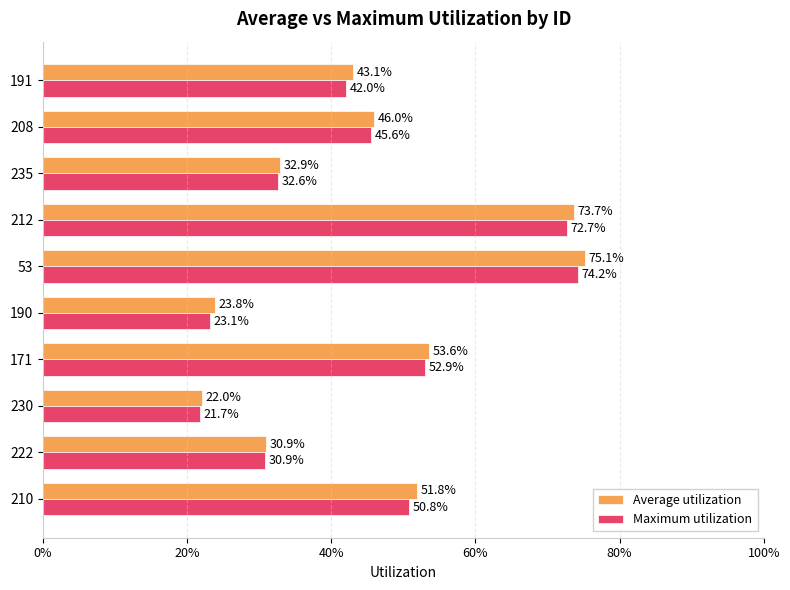

Reading left to right, what are all the values shown in this chart?

Average utilization: 0.5	0.3	0.2	0.5	0.2	0.8	0.7	0.3	0.5	0.4
Maximum utilization: 0.5	0.3	0.2	0.5	0.2	0.7	0.7	0.3	0.5	0.4